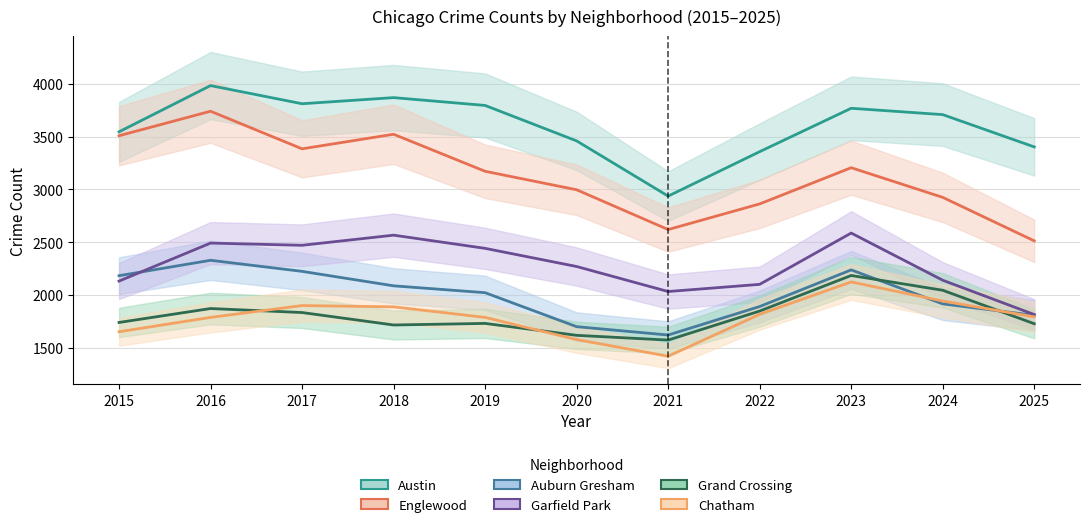

What is the sum of the Grand Crossing values at 2020 and 2023?

3801